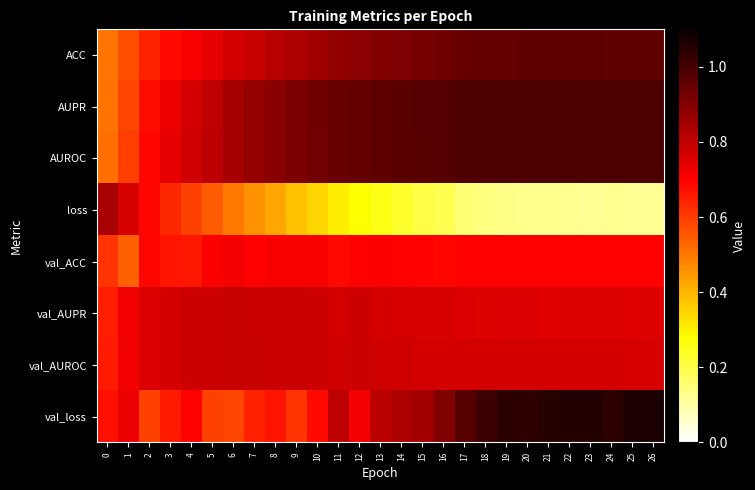

Count the number of data series in this chart.

8